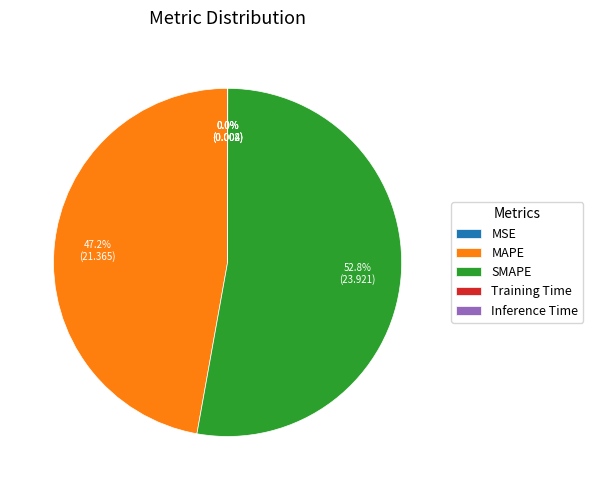

What is the majority slice?

SMAPE